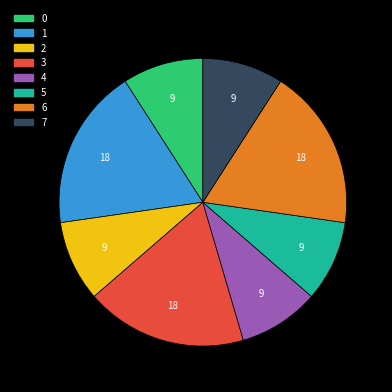

Count the number of slices in the pie.

8